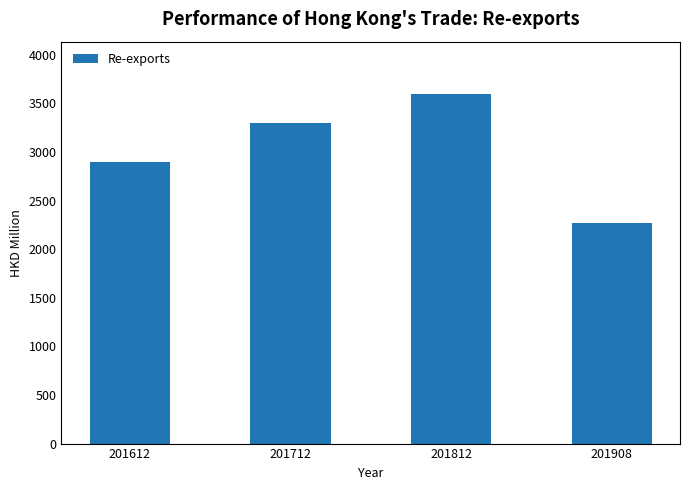

What is the change in value from 201612 to 201812?

+694.8